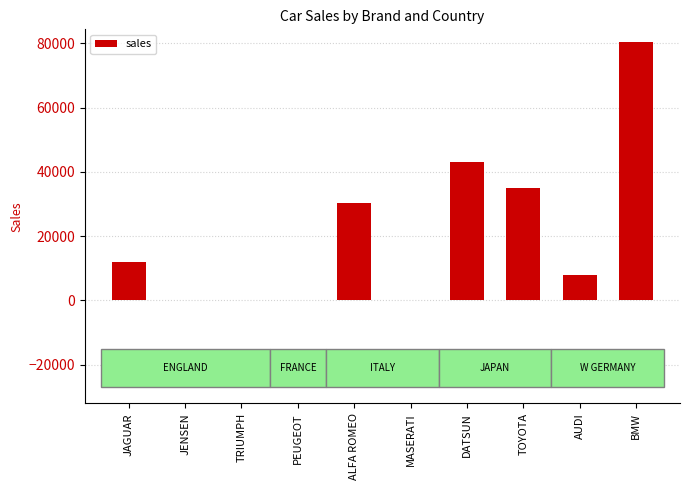

Between ALFA ROMEO and BMW, which is larger?

BMW